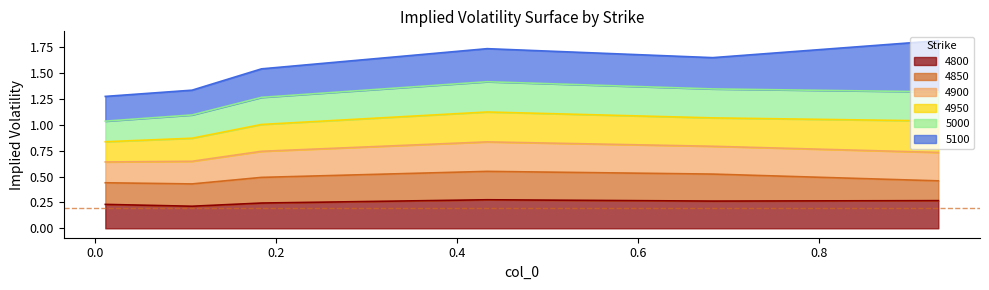

Does the chart have visible grid lines?

No